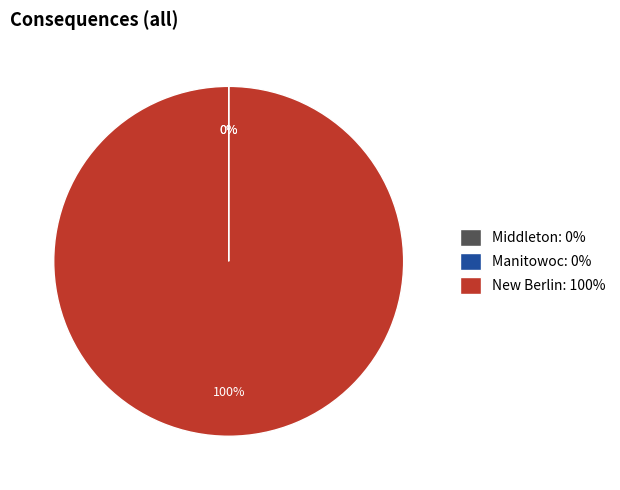

To the nearest percent, what is the difference between the largest and smallest slice percentages?

100%